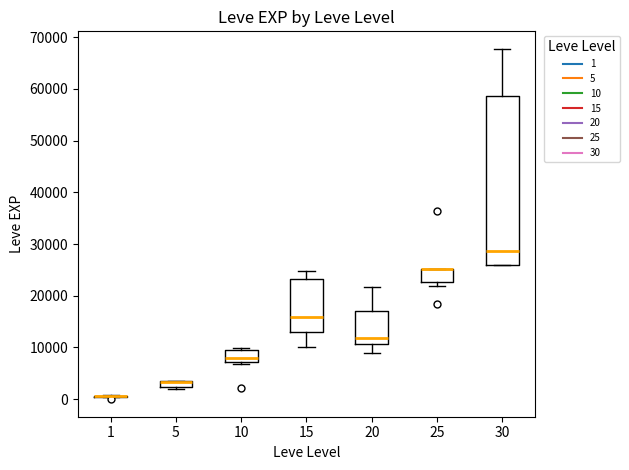

Comparing the boxes themselves (not the whiskers), which one is the tallest?

30